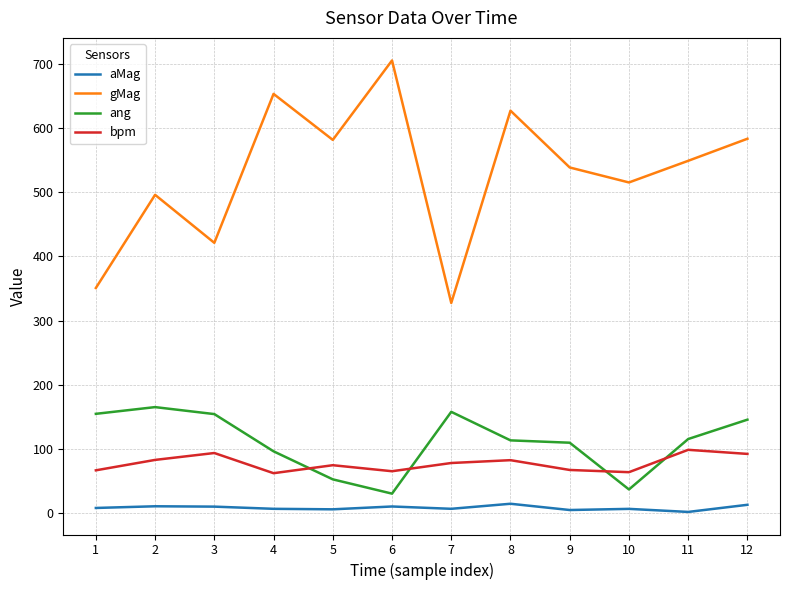

What value does the gMag series have at 12?

583.4